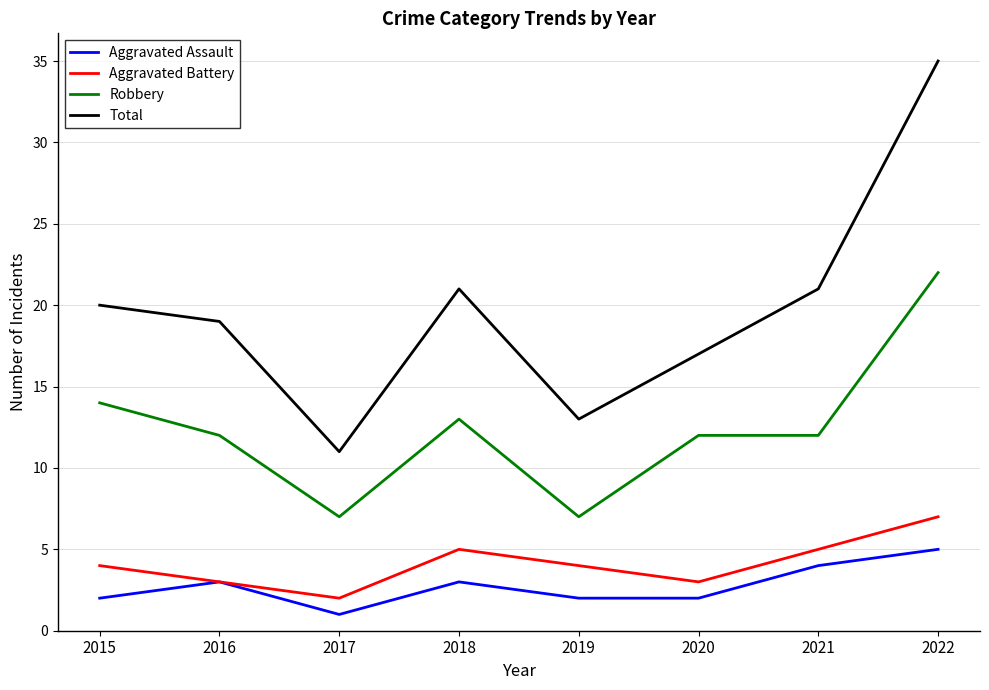

What is the greatest value displayed?

35